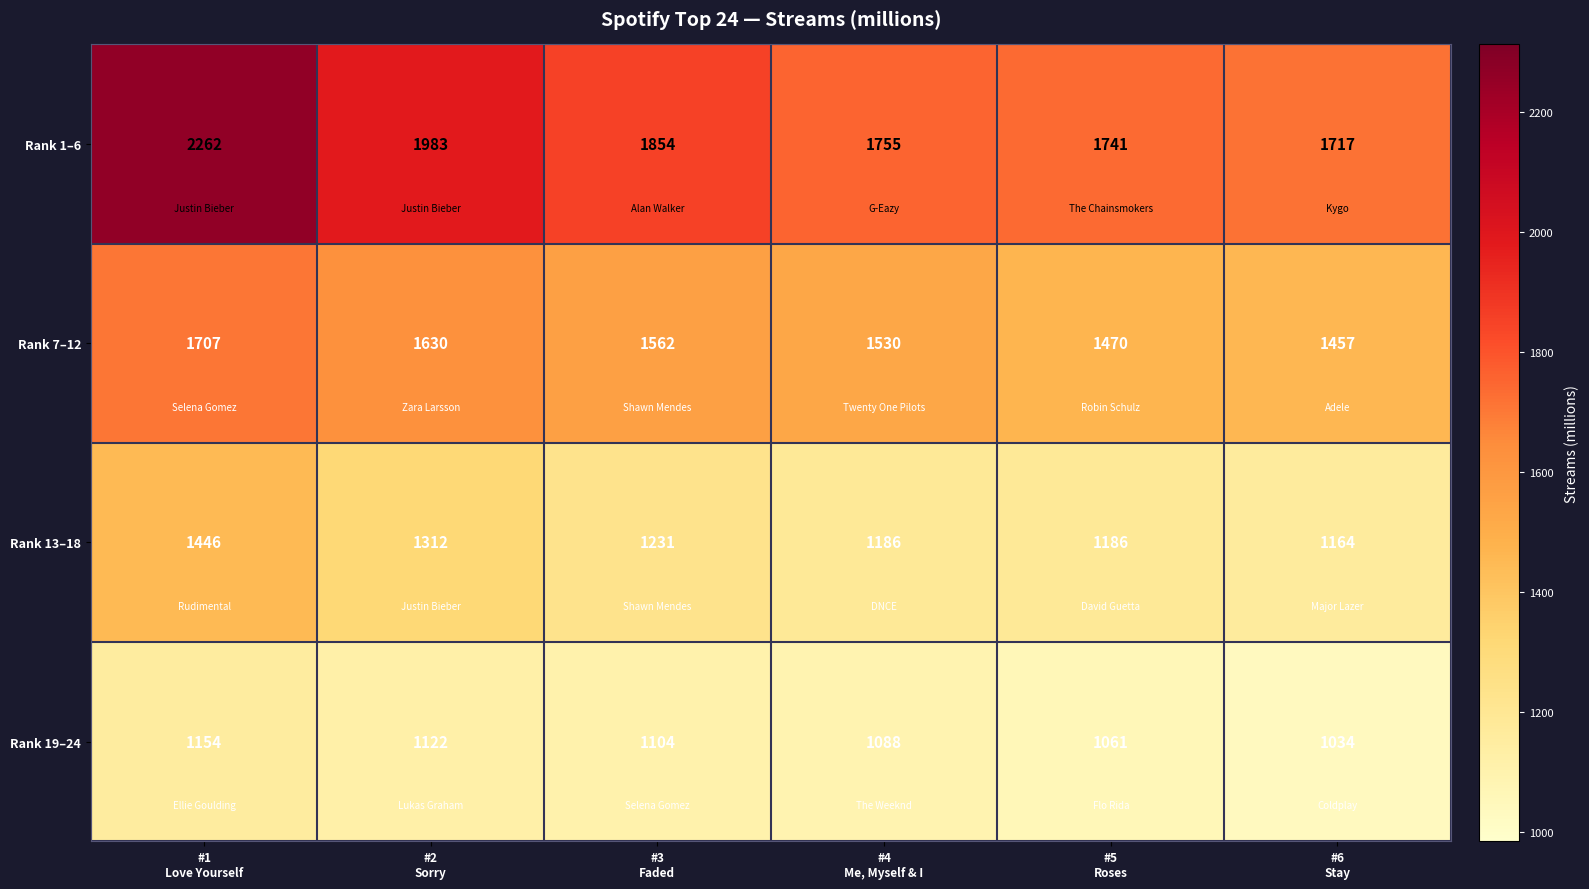

List the series in order of their peak value, highest first.

Rank 1–6, Rank 7–12, Rank 13–18, Rank 19–24